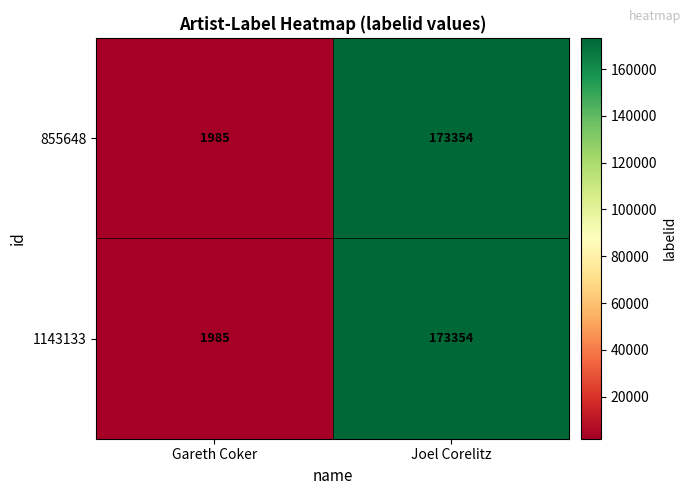

Is it true that 855648 equals 173354 at Joel Corelitz?

True